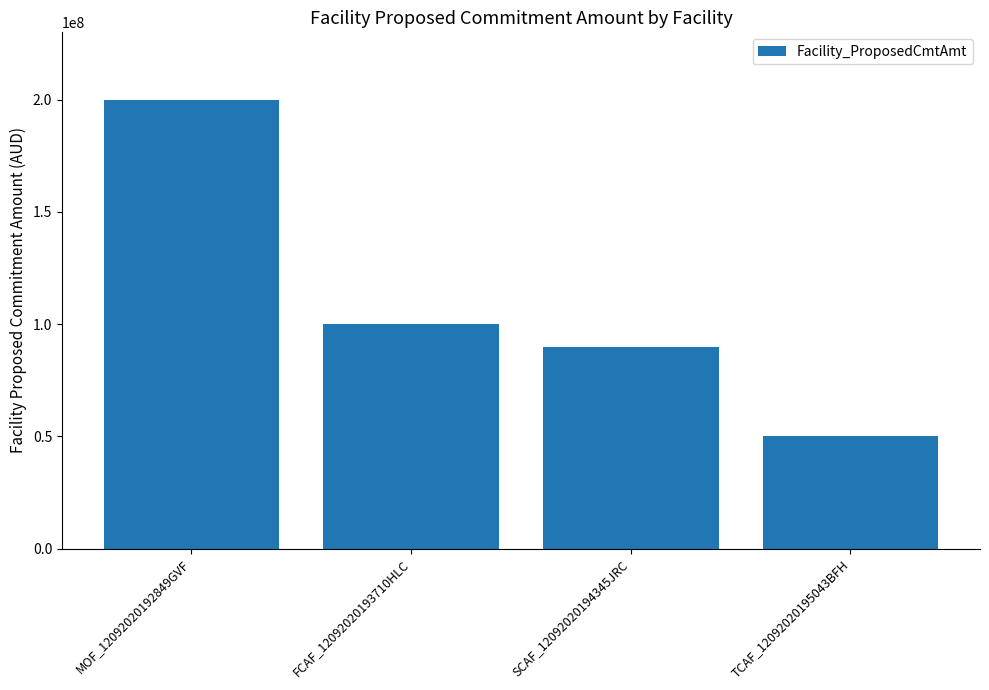

List the labels in order of value, largest first.

MOF_12092020192849GVF, FCAF_12092020193710HLC, SCAF_12092020194345JRC, TCAF_12092020195043BFH